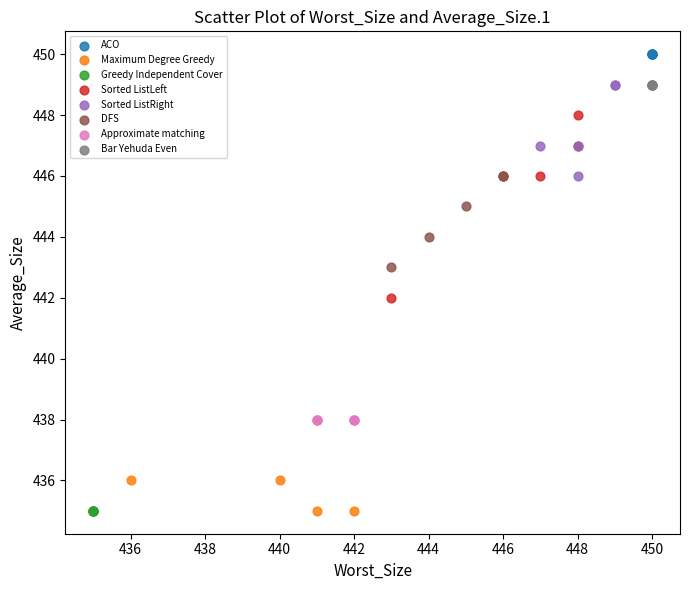

Which series reaches the maximum Y coordinate?

ACO